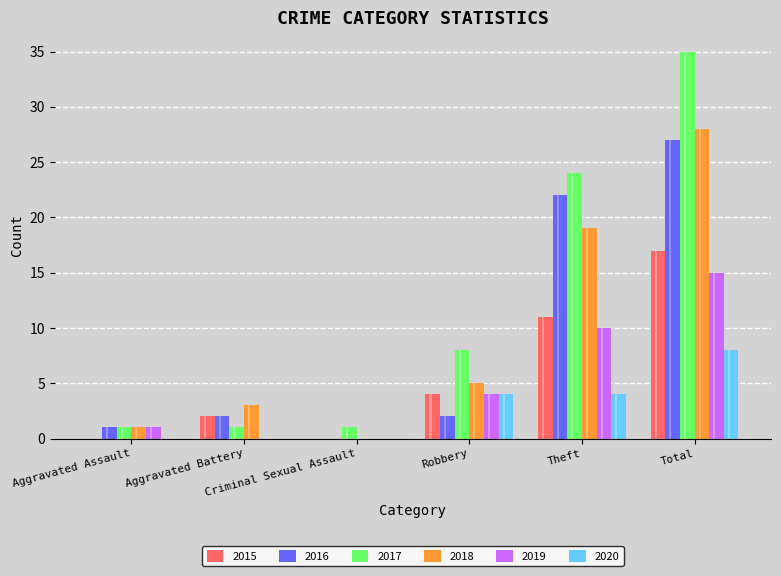

The value of 2017 at Aggravated Assault is 1. True or false?

True